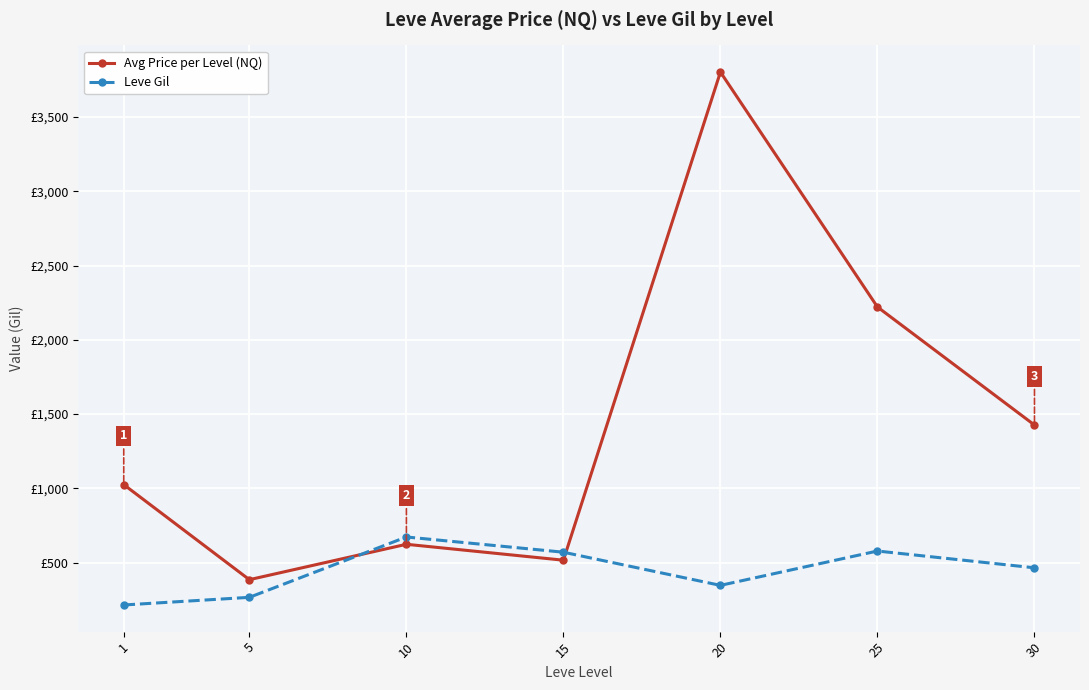

How many times do Avg Price per Level (NQ) and Leve Gil cross each other?

2